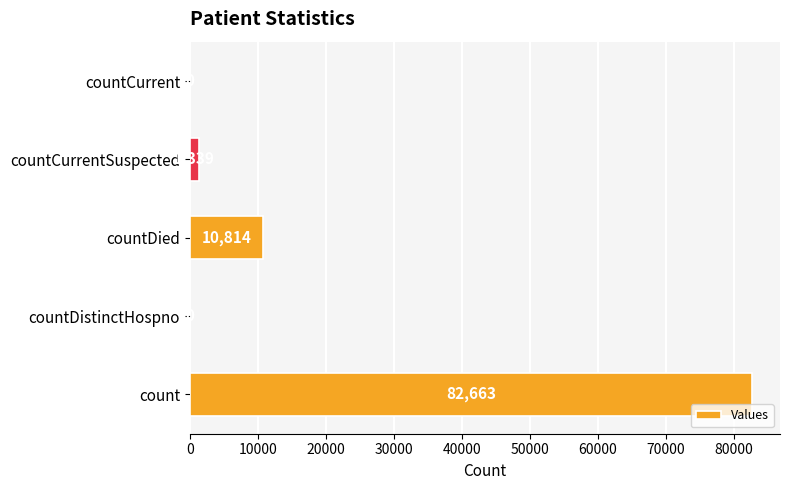

At which label is the value closest to 41331?

countDied